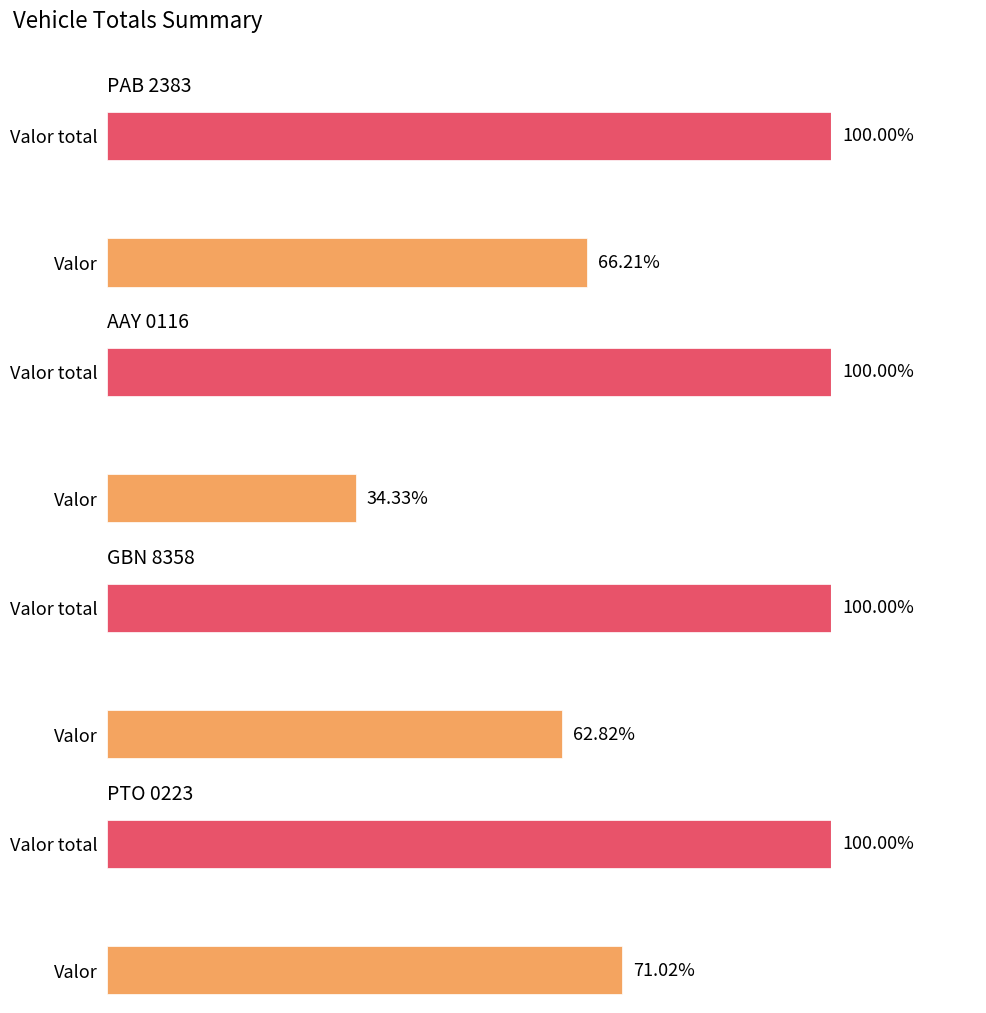

The value of GBN 8358 at Valor is 25.2. True or false?

False